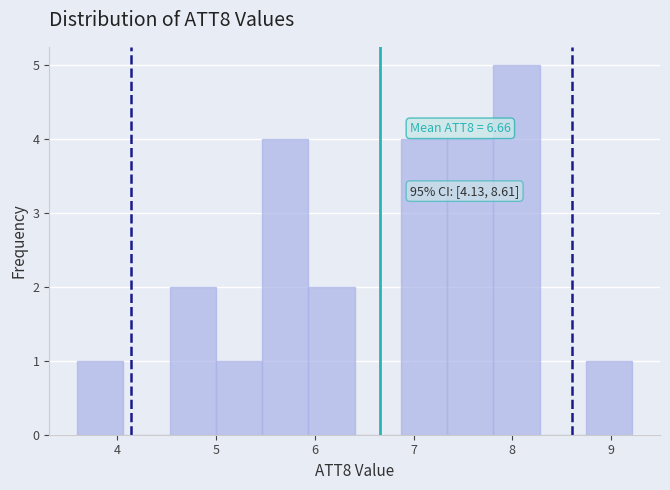

Which range on the x-axis has the tallest bar?

7.8 to 8.3